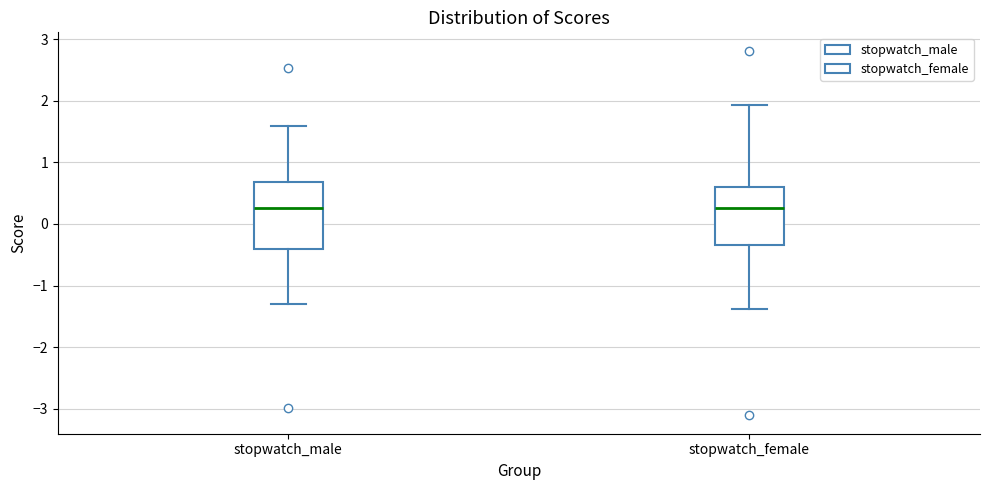

Reading left to right, read every box against the y-axis: the position of its median line, the range the box covers, and the ends of its whiskers. The values are not printed on the chart, so give them approximately, as read against the axis.

stopwatch_male: median 0.3, box -0.4 to 0.7, whiskers -1.3 to 1.6
stopwatch_female: median 0.3, box -0.3 to 0.6, whiskers -1.4 to 1.9